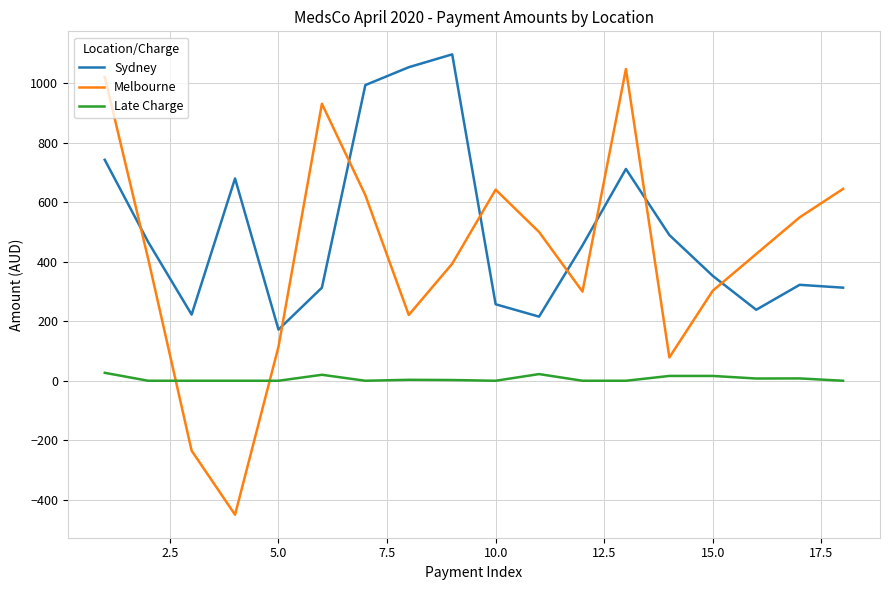

True or false: Sydney has more than 2 points higher than both neighbors.

True